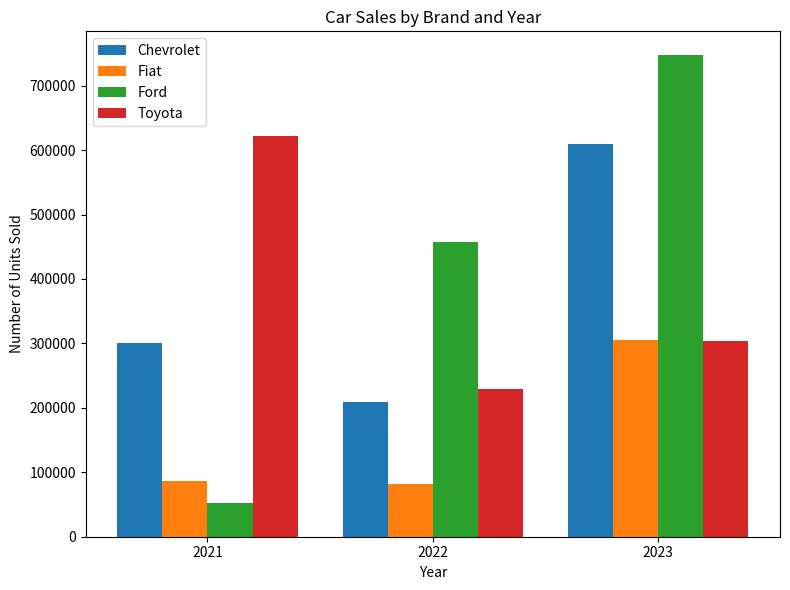

What is the value of the Chevrolet bar at the 2nd from the left?

209614